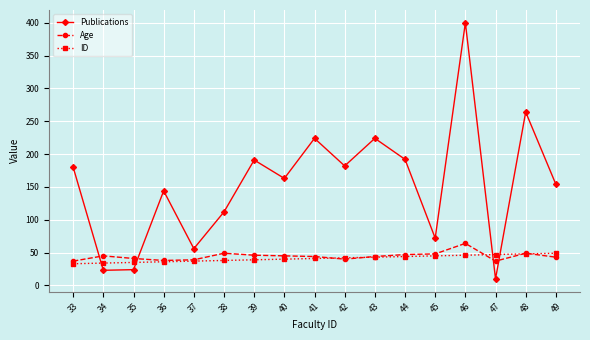

At which category does Age reach its first local peak?

34